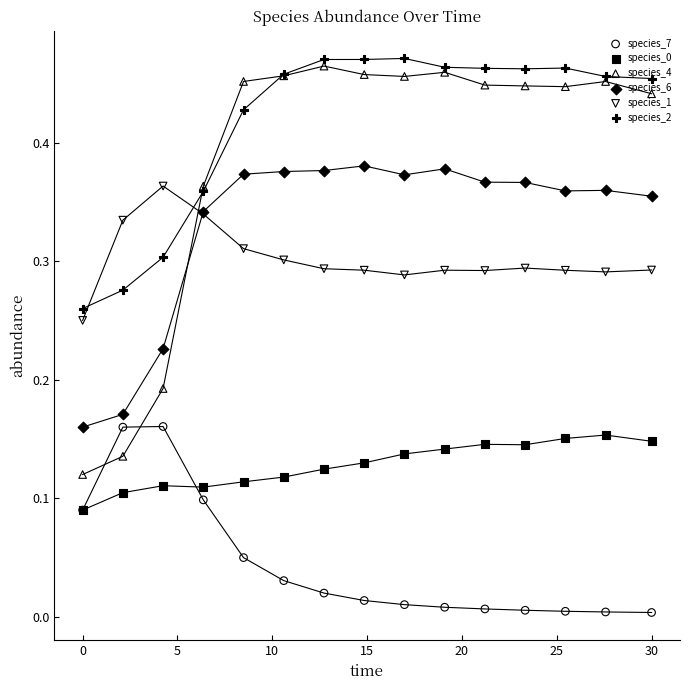

What is the total value across all series at 15?

1.7